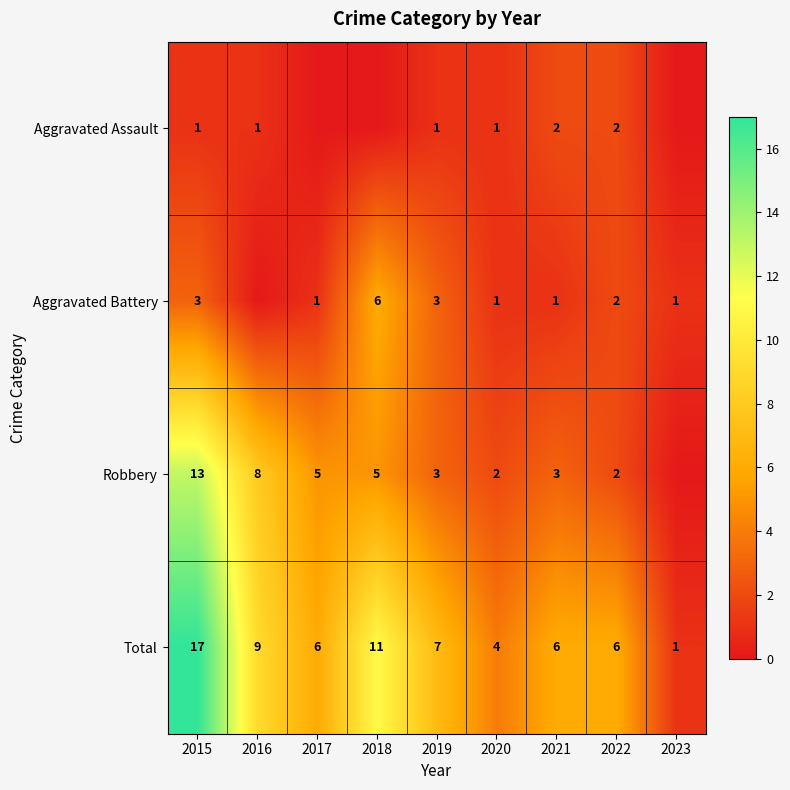

What is the sum of the Total values at 2021 and 2022?

12